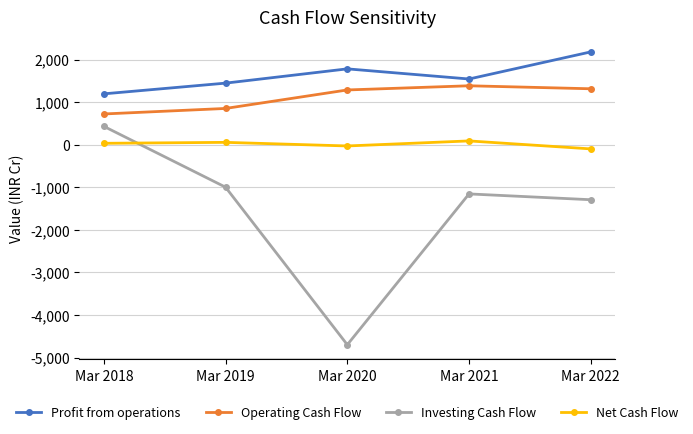

At how many categories does at least one series exceed 166?

5